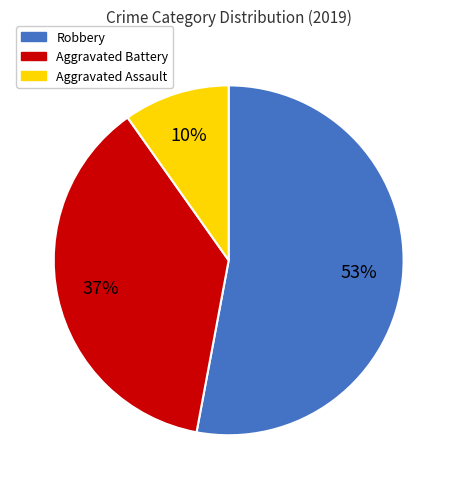

Is there a majority slice in this chart?

Yes